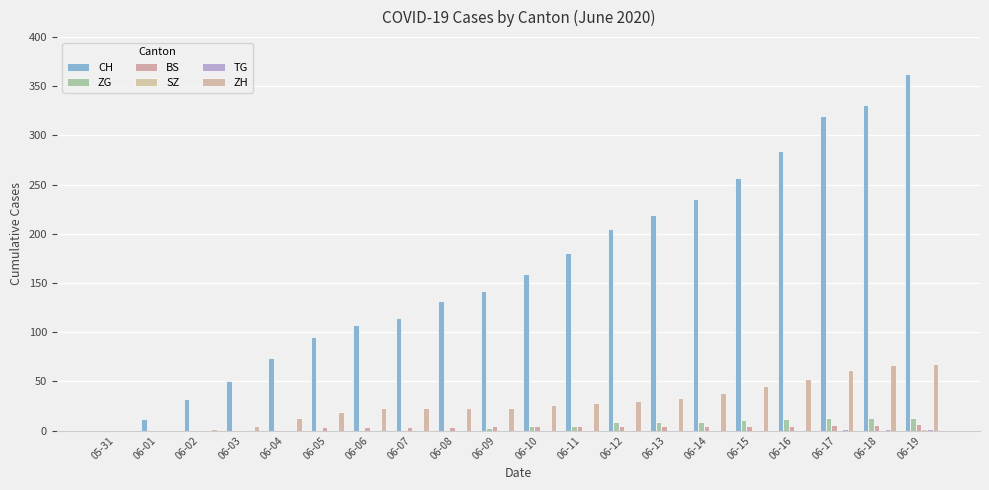

What is the difference between the maximum and minimum values in the ZH series?

68